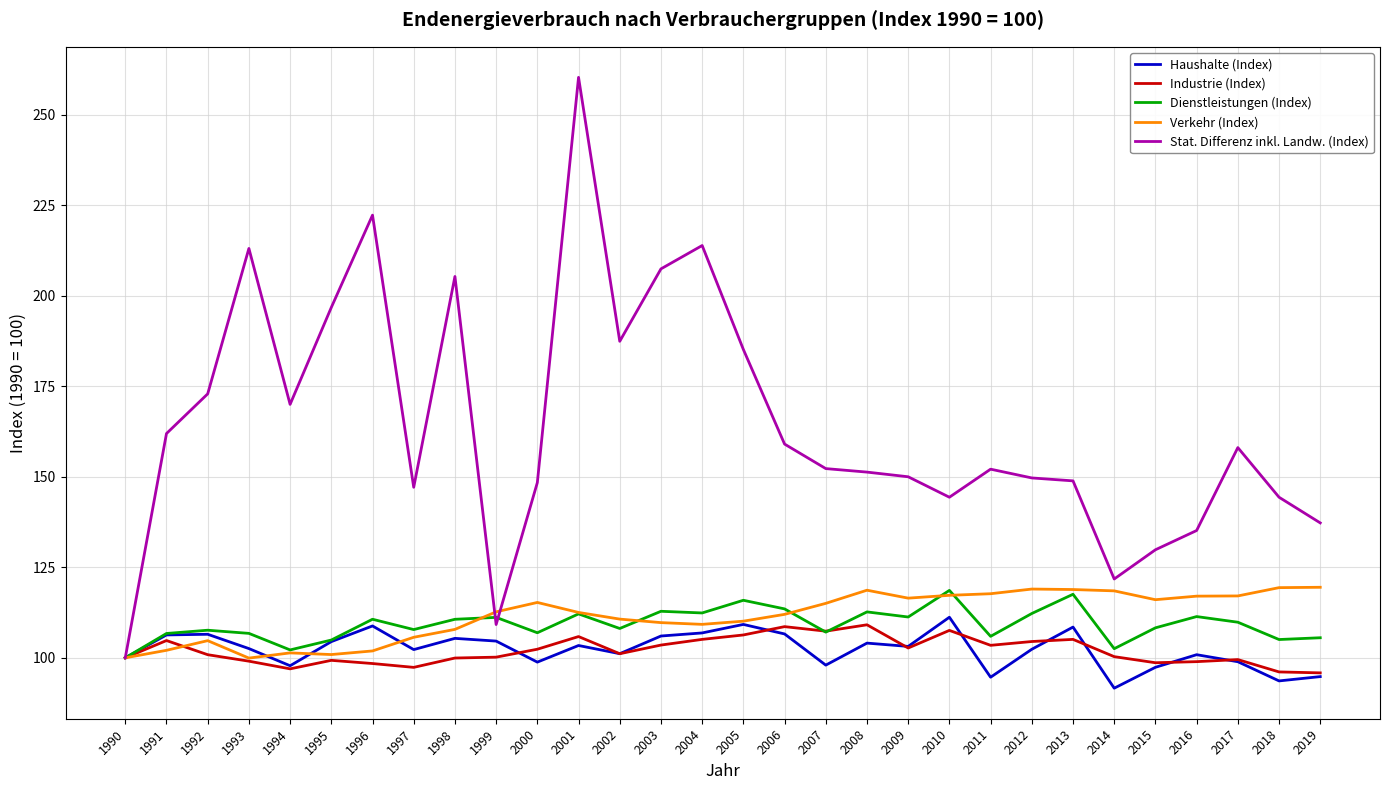

Rank the series at 2003 from highest to lowest value.

Stat. Differenz inkl. Landw. (Index), Dienstleistungen (Index), Verkehr (Index), Haushalte (Index), Industrie (Index)